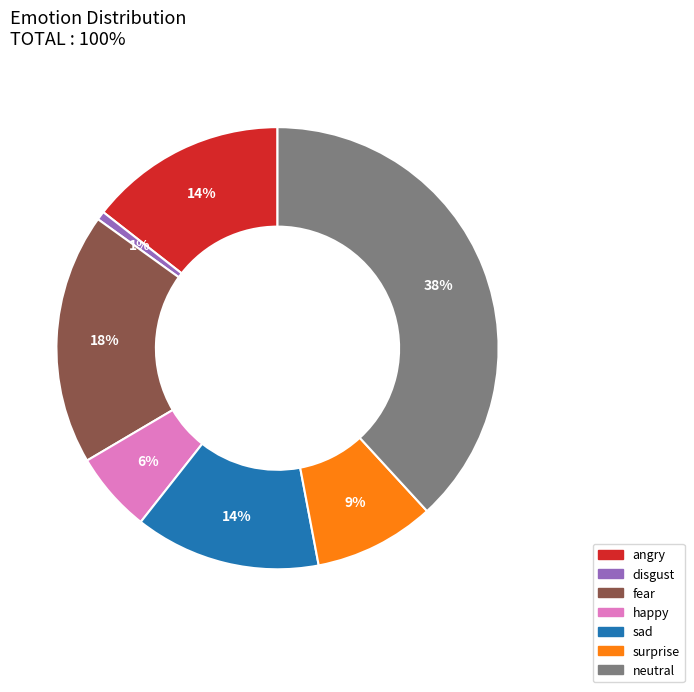

True or false: sad accounts for 1% of the total.

False